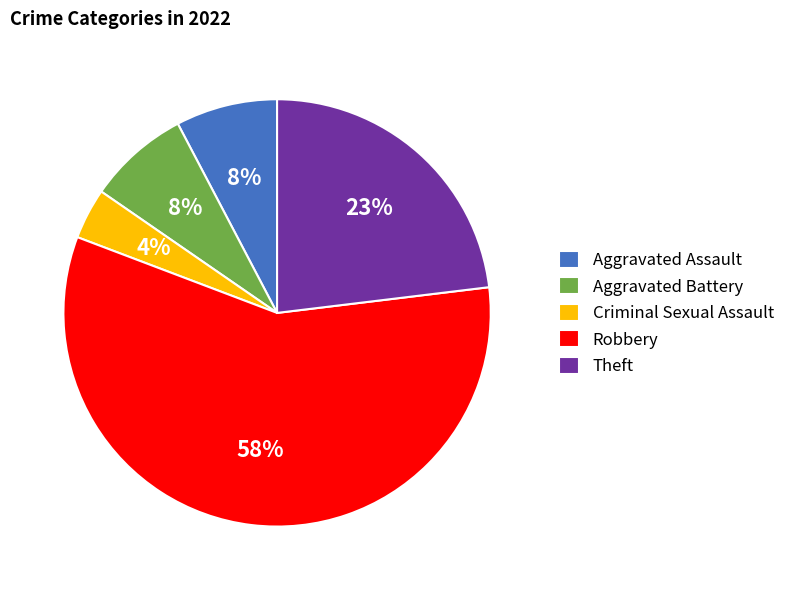

Is there any slice that represents more than half of the pie?

Yes